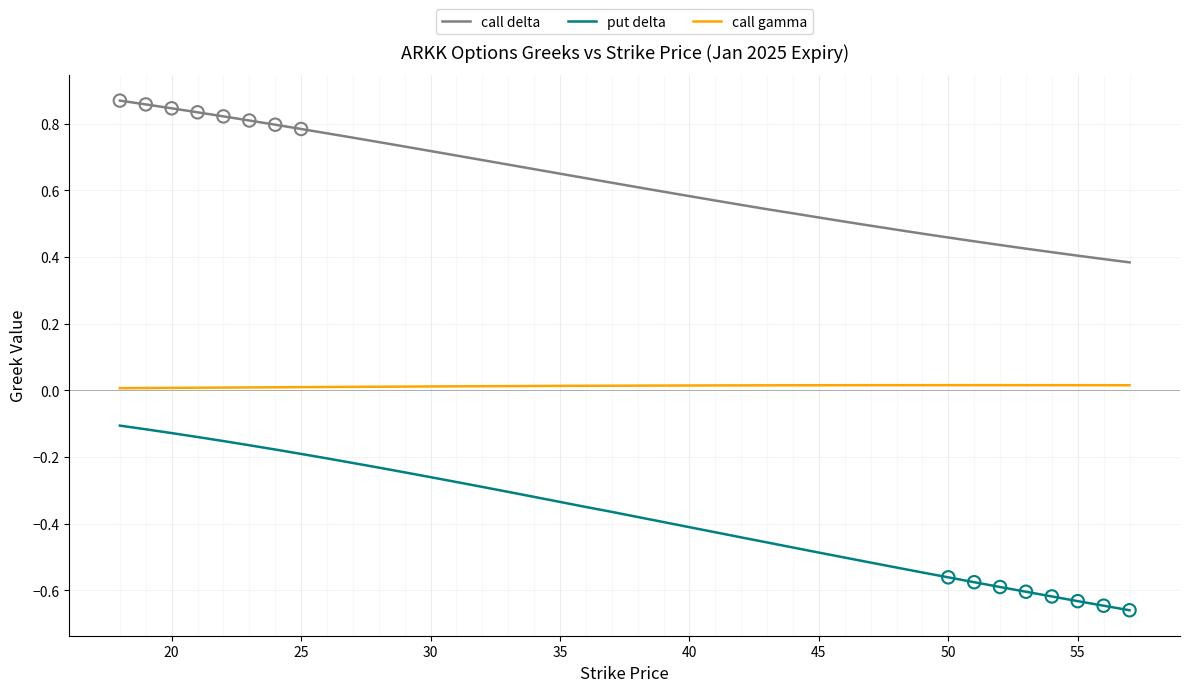

What are all the series names shown in the legend?

call delta, put delta, call gamma